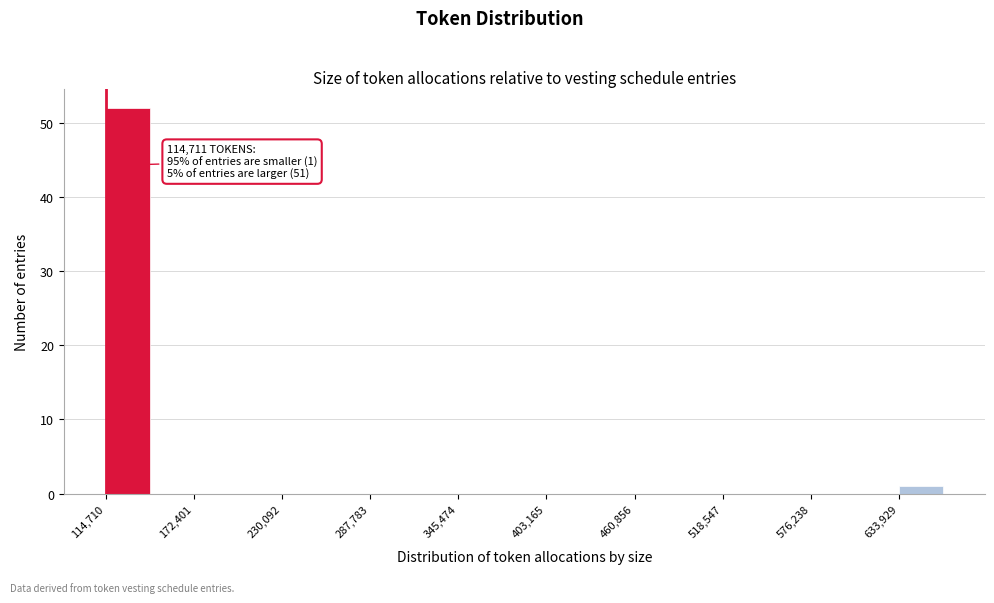

Read against the x-axis, roughly where is the centre of the tallest bar?

130000